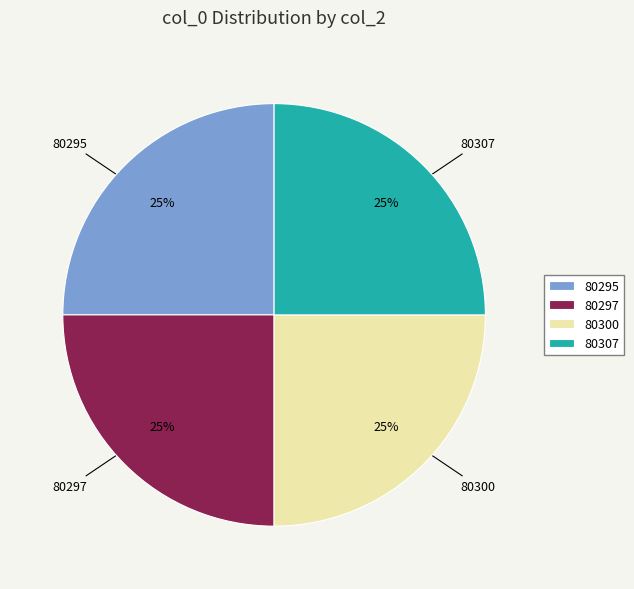

What percentage is the 80297 slice, to the nearest percent?

25%